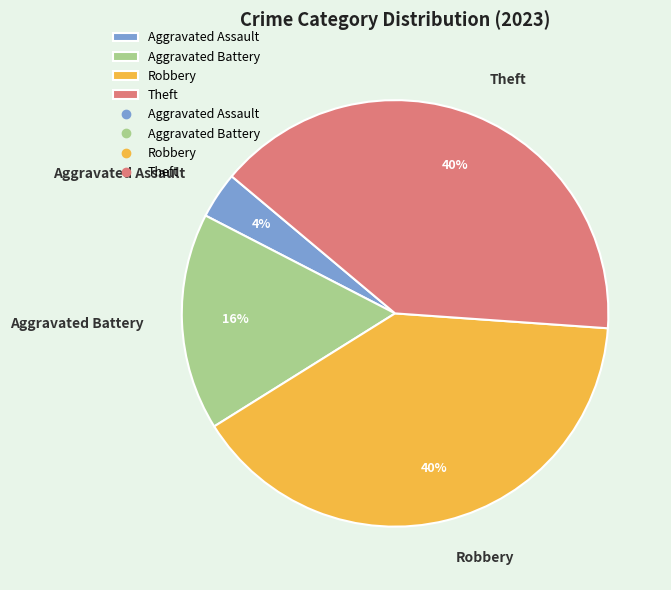

To the nearest percent, what is the difference between the Theft and Aggravated Assault slice percentages?

36%